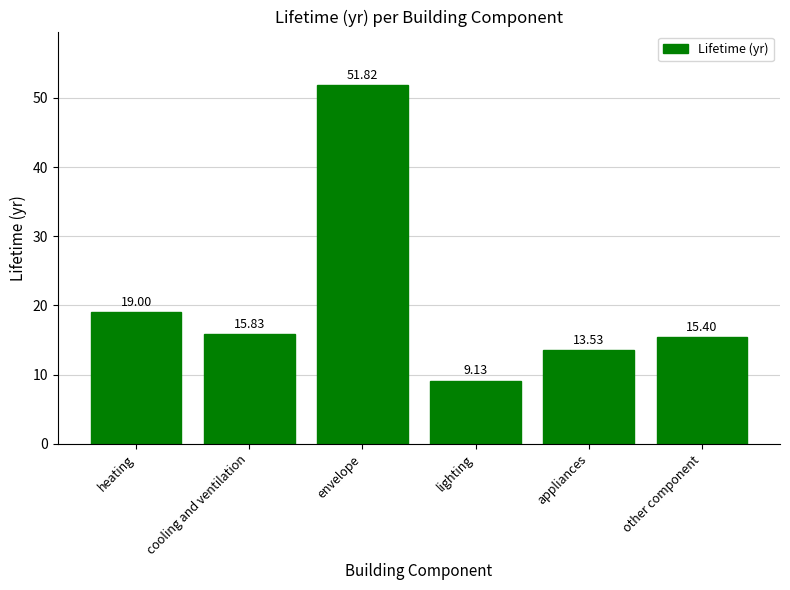

What is the sum of the values at other component and appliances?

28.9